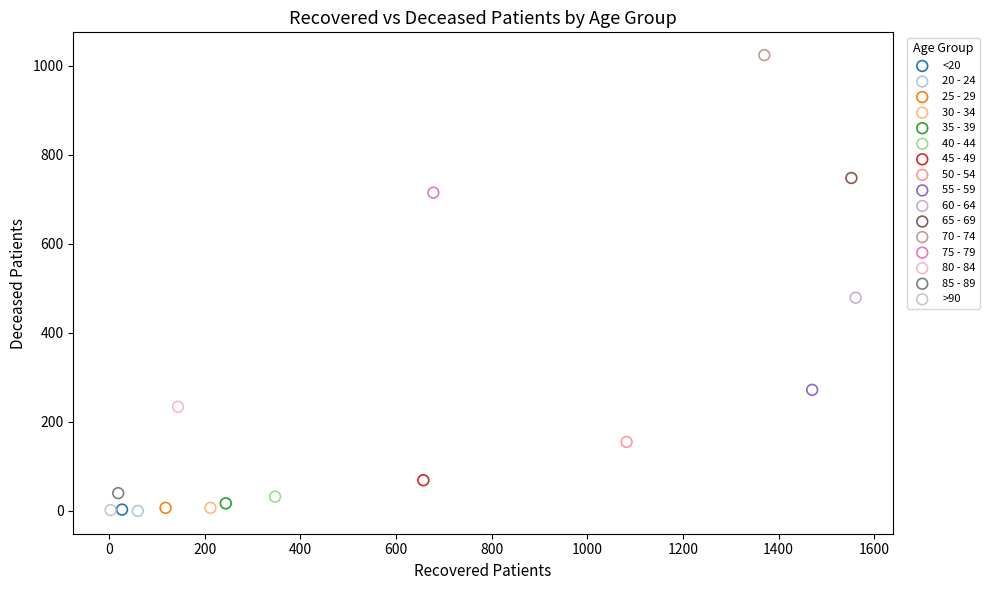

What are all the series names shown in the legend?

<20, 20 - 24, 25 - 29, 30 - 34, 35 - 39, 40 - 44, 45 - 49, 50 - 54, 55 - 59, 60 - 64, 65 - 69, 70 - 74, 75 - 79, 80 - 84, 85 - 89, >90